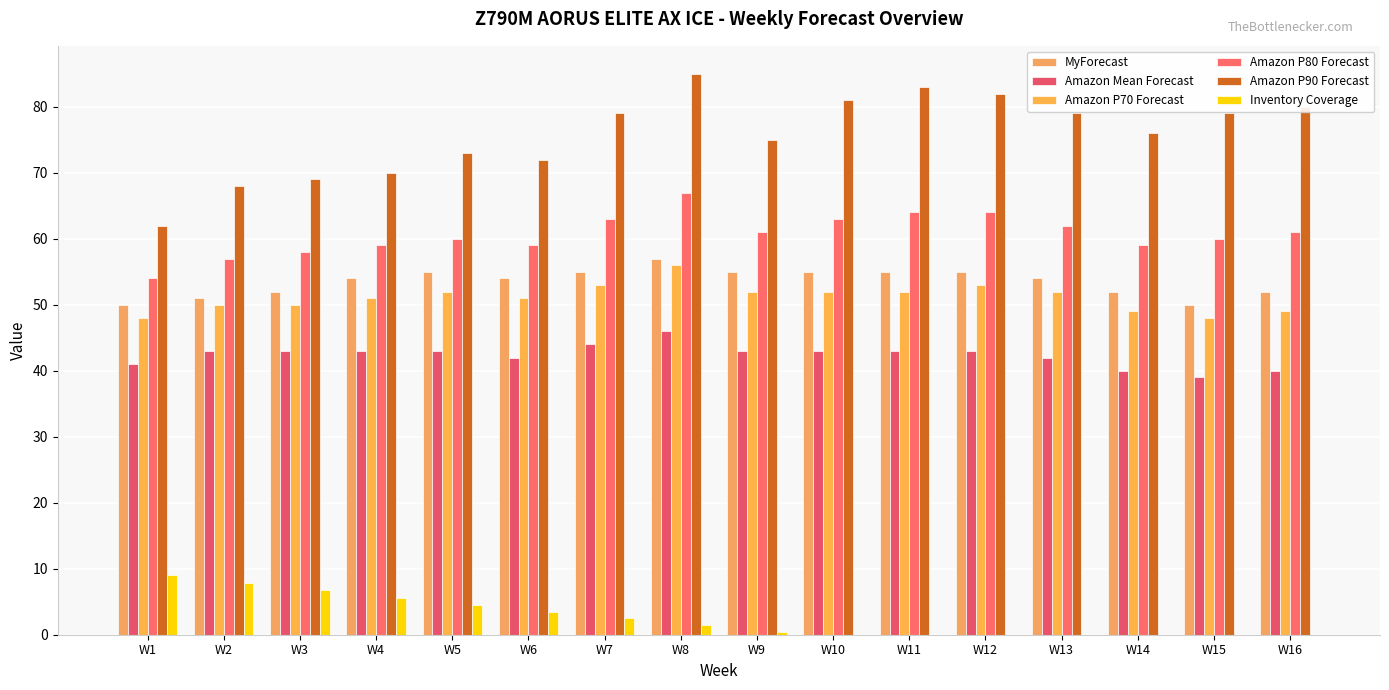

What is the sum of all Amazon P80 Forecast values?

971.0